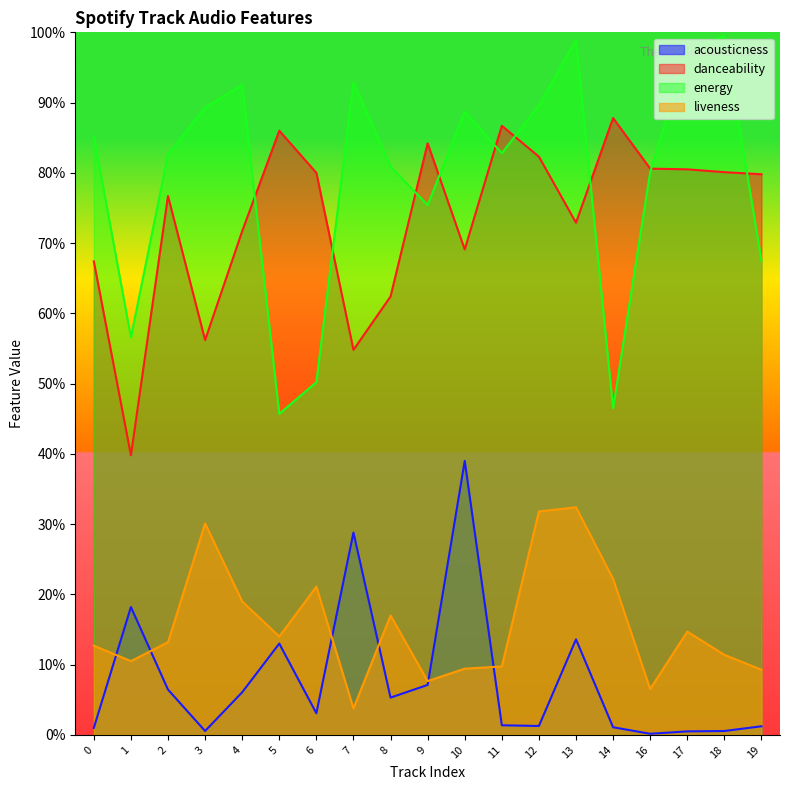

What is the sum of all danceability values?

14.0